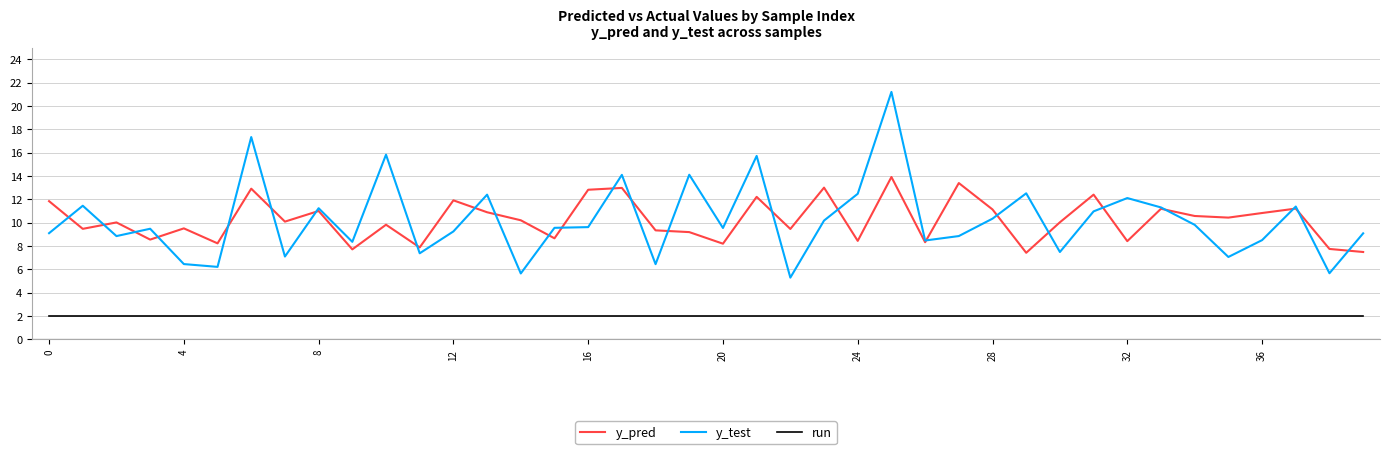

What is the smallest value displayed?

2.0